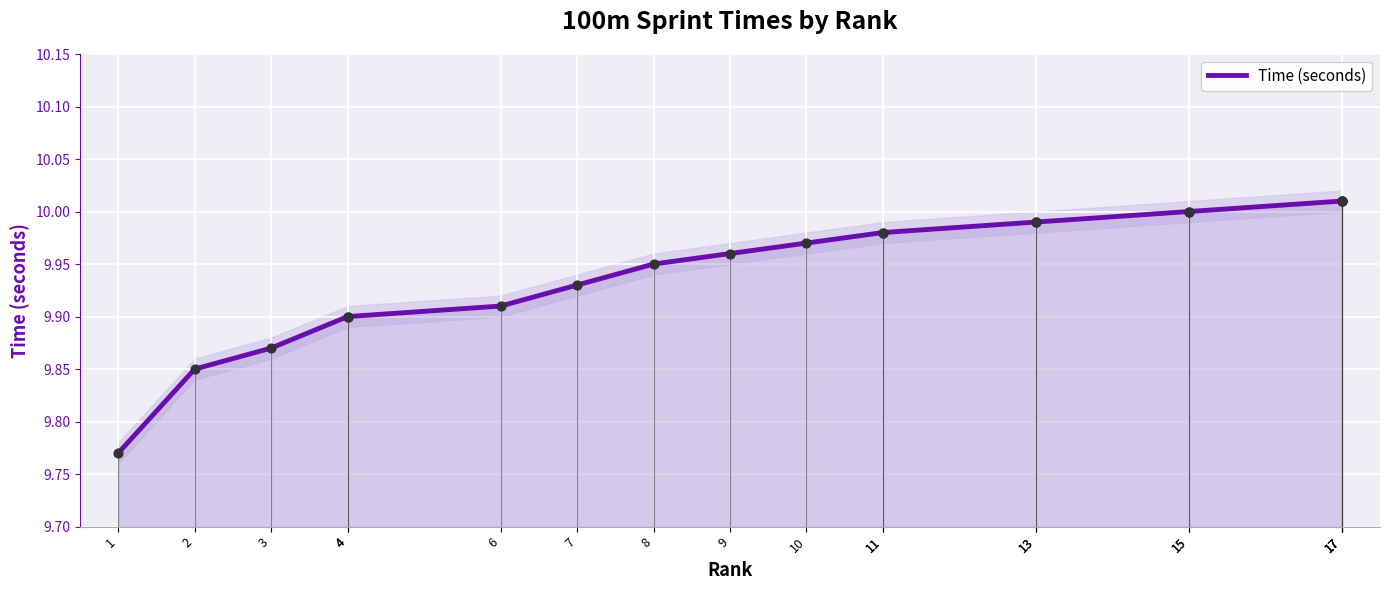

Between 4 and 17, which is larger?

17